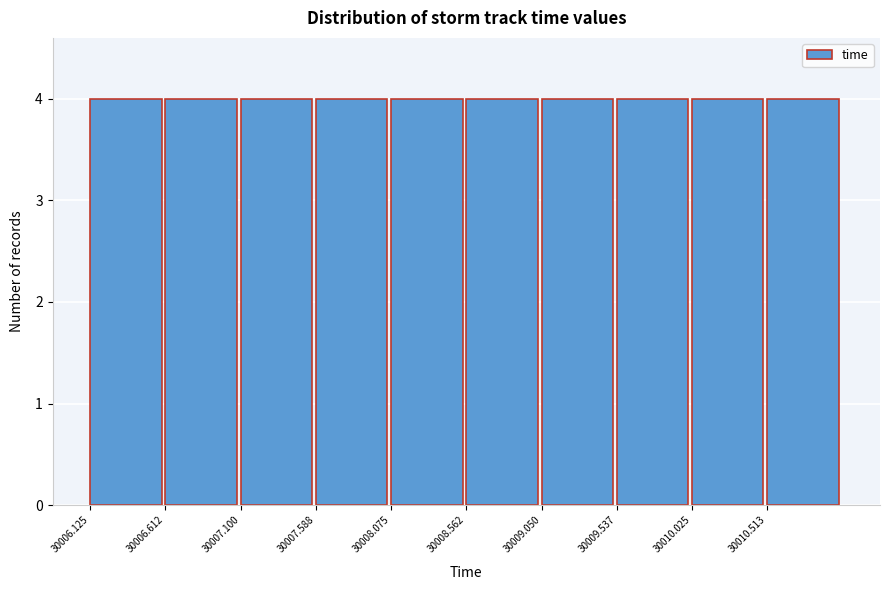

What is the height of the bar covering 30009.55 to 30010.05 on the x-axis? Neither the bar edges nor the heights are printed on the chart, so give them approximately, as read against the axes.

4